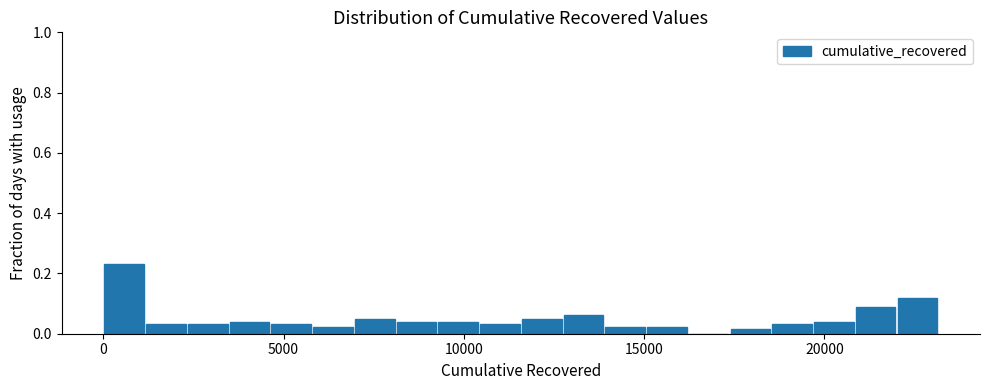

Around what value on the x-axis is the tallest bar? Give the approximate position of its centre, as read against the axis.

500